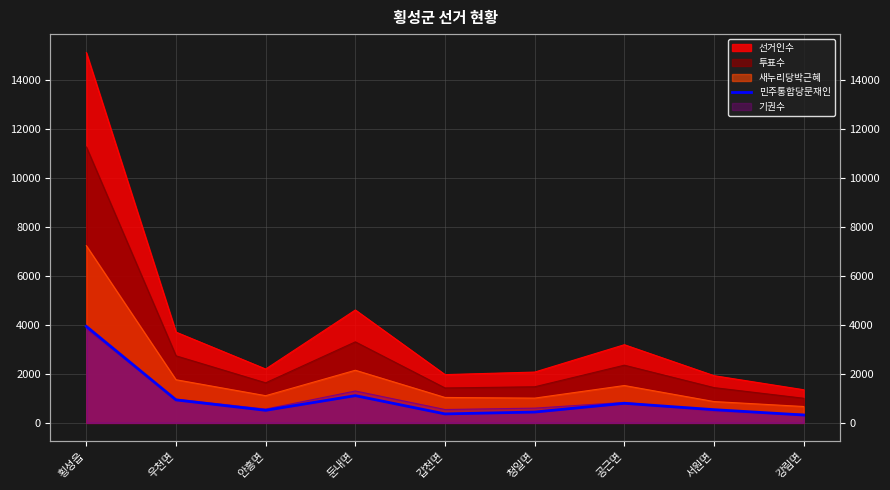

The value at 둔내면 is 484. True or false?

False